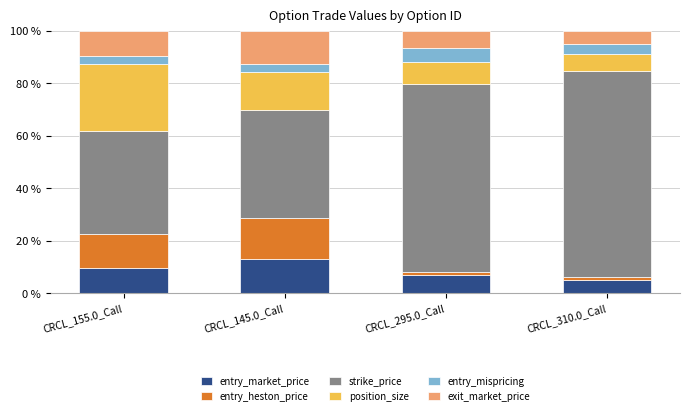

What is the sum of the entry_market_price values at CRCL_295.0_Call and CRCL_155.0_Call?

16.4